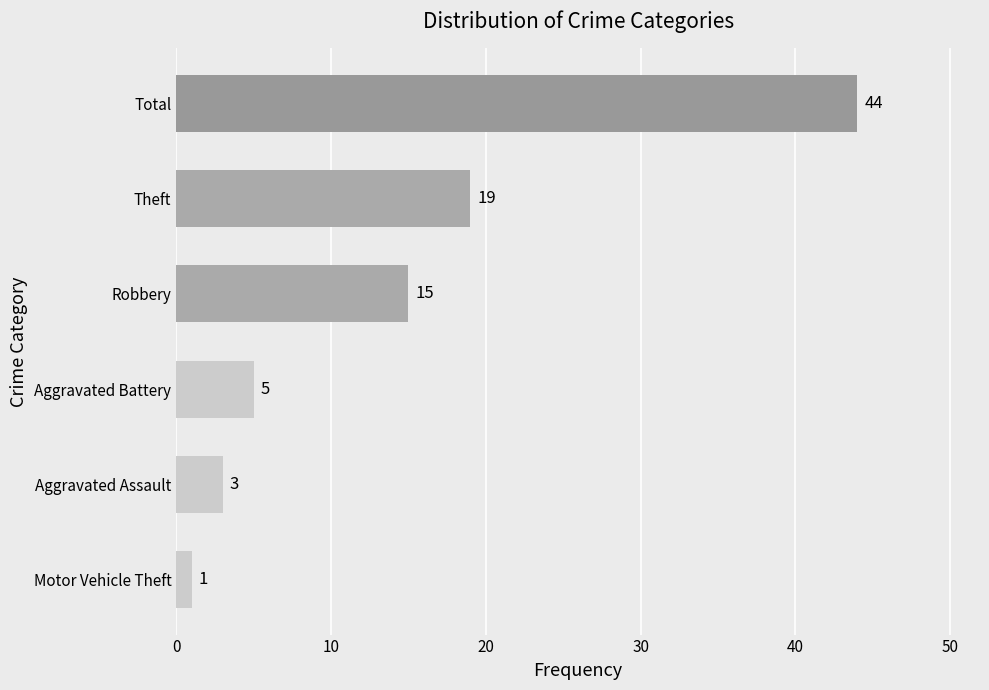

What is the ratio of the value at Aggravated Assault to the value at Motor Vehicle Theft?

3.0